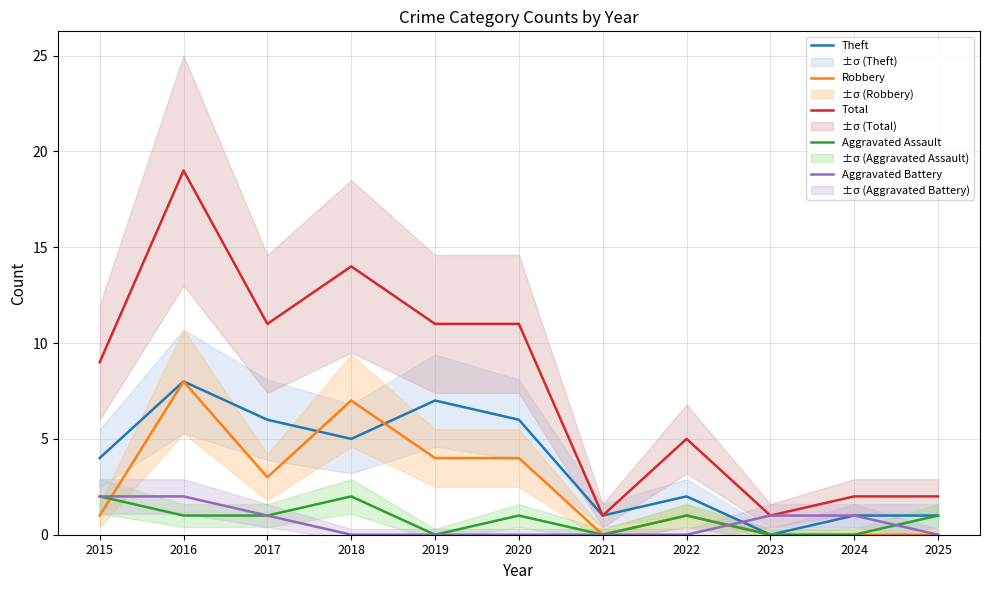

What are all the series names shown in the legend?

Theft, Robbery, Total, Aggravated Assault, Aggravated Battery